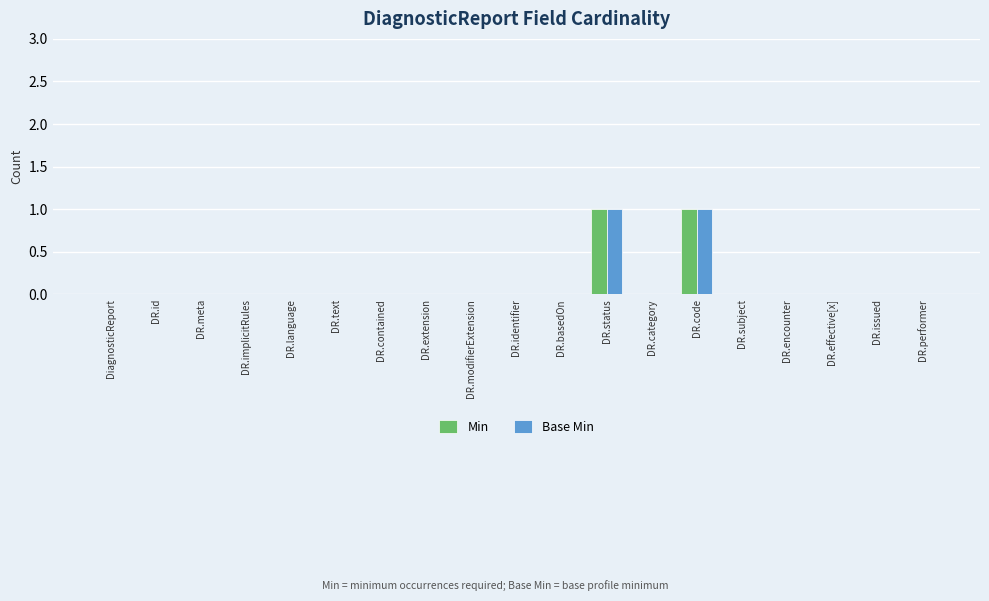

Is it true that Base Min equals 0 at DR.effective[x]?

True